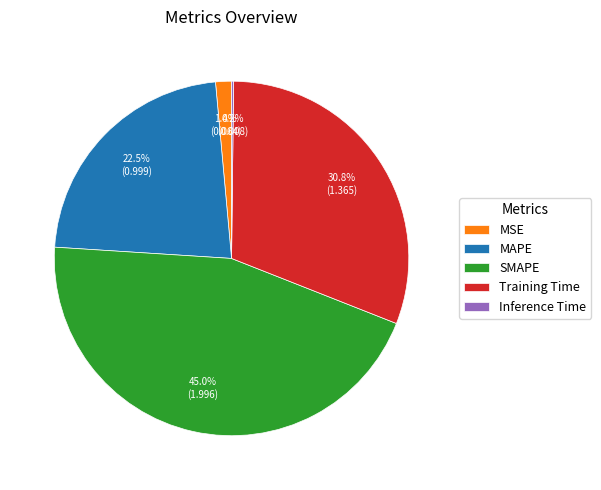

Which slice is the largest?

SMAPE